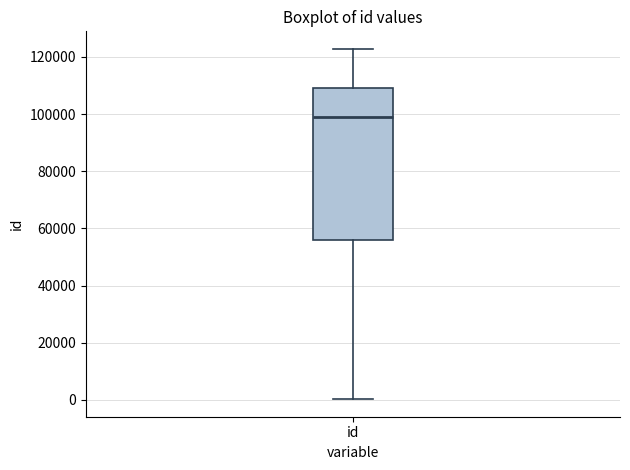

Where does the upper whisker of the box for id end on the y-axis? The values are not printed on the chart, so give them approximately, as read against the axis.

122000